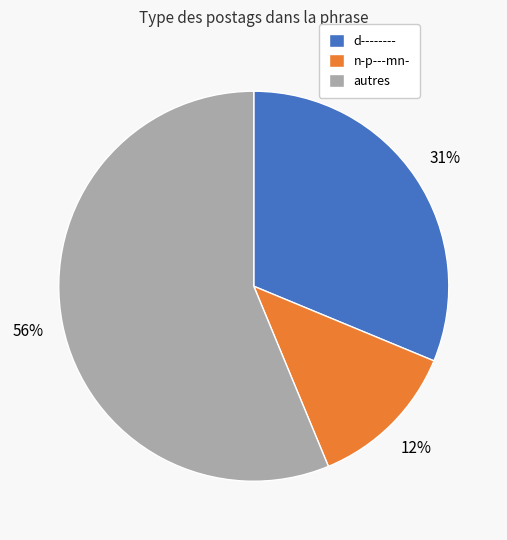

Count the number of slices in the pie.

3